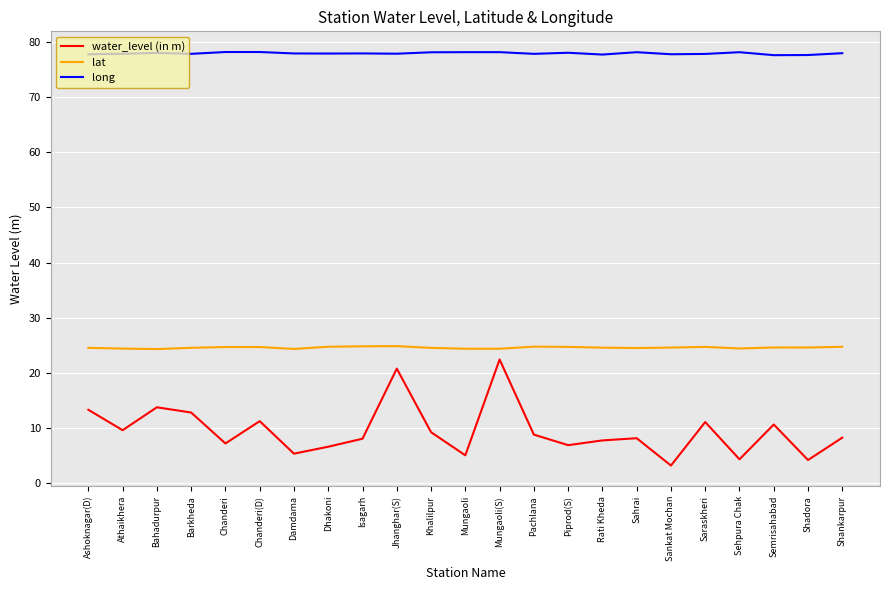

Which series has the largest total across all categories?

long